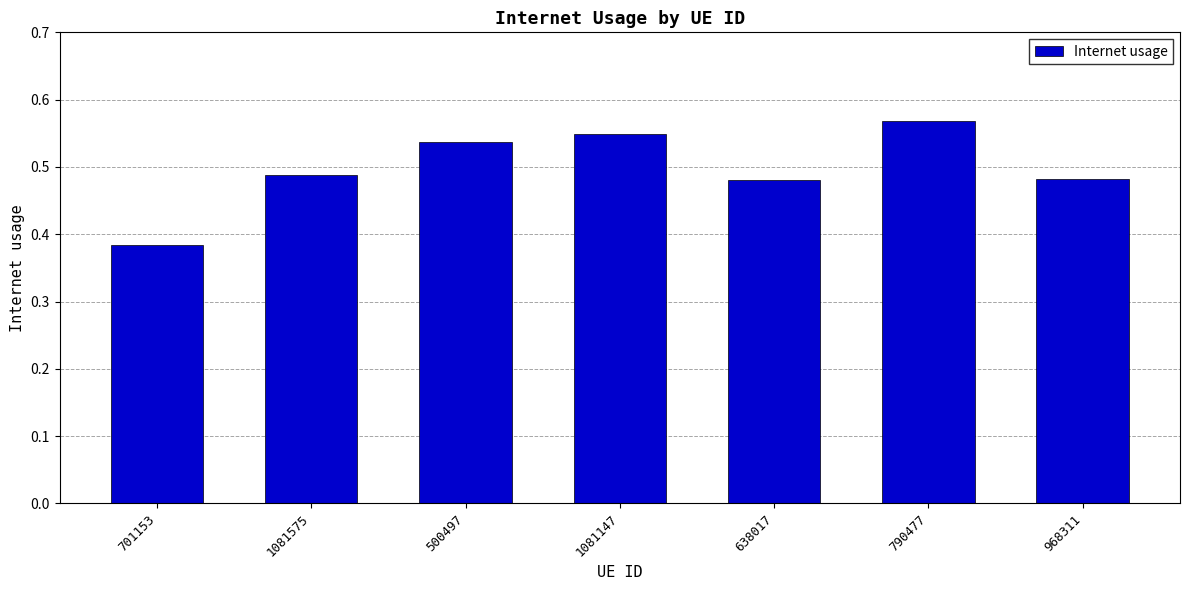

How many bars are there in total?

7